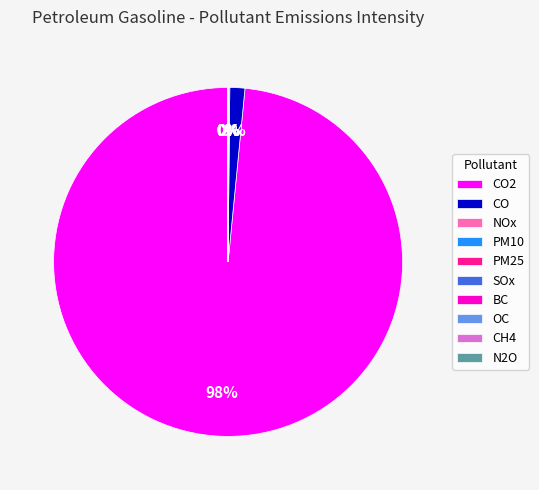

To the nearest percent, what is the average slice percentage?

10%